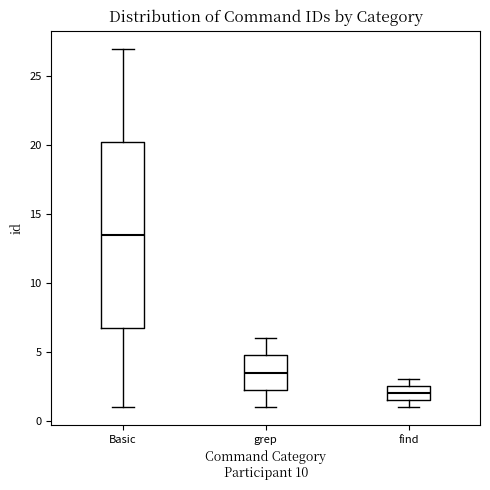

Comparing the boxes themselves (not the whiskers), which one is the tallest?

Basic